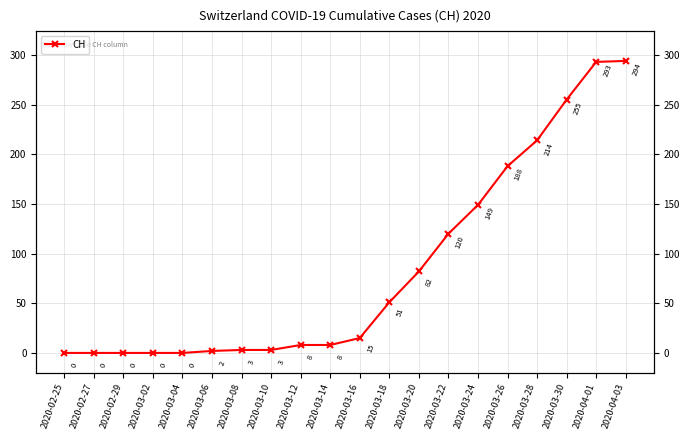

Approximately how many times larger is the value at 2020-03-24 compared to 2020-03-26?

0.8